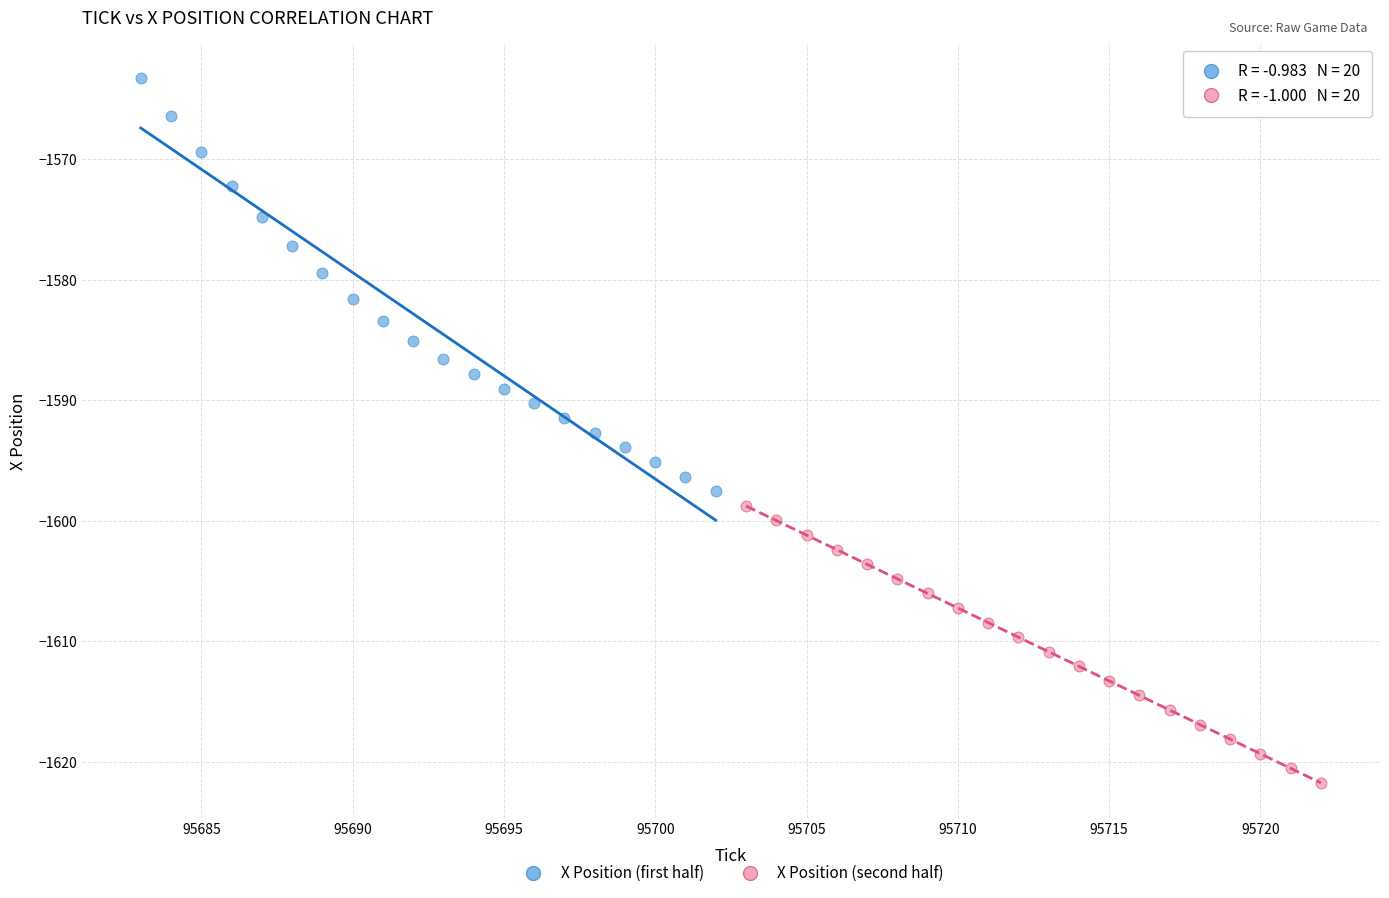

Which series reaches the maximum Y coordinate?

X Position (first half)